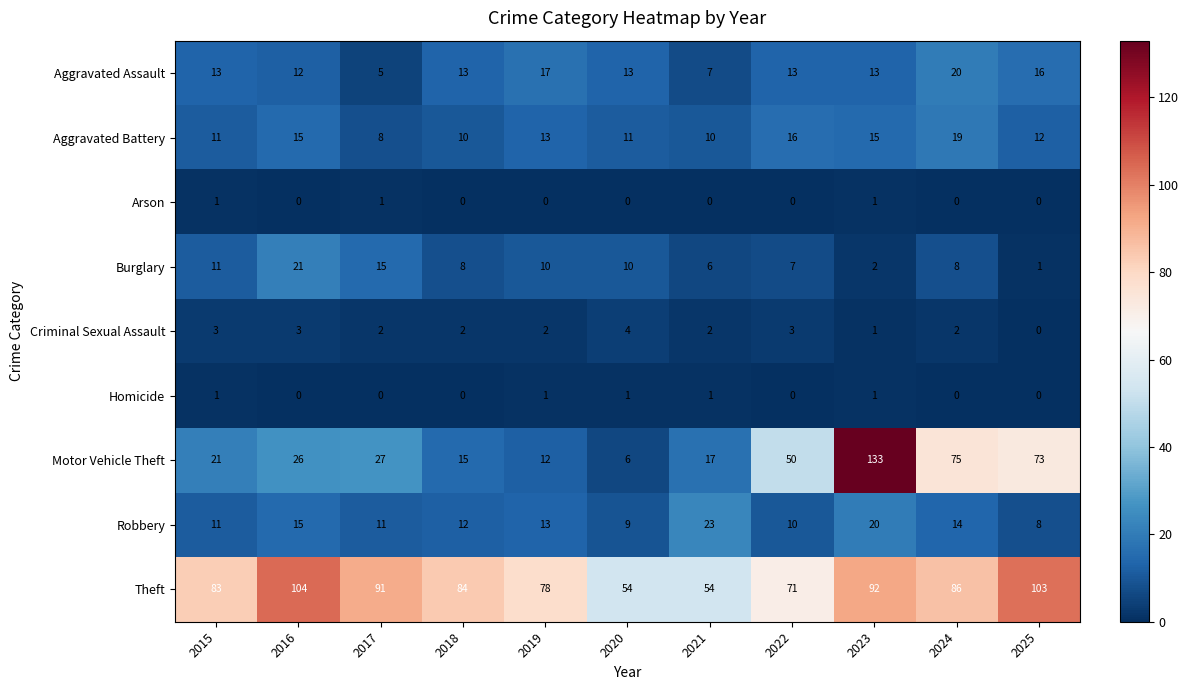

Which series has the largest range (max minus min)?

Motor Vehicle Theft